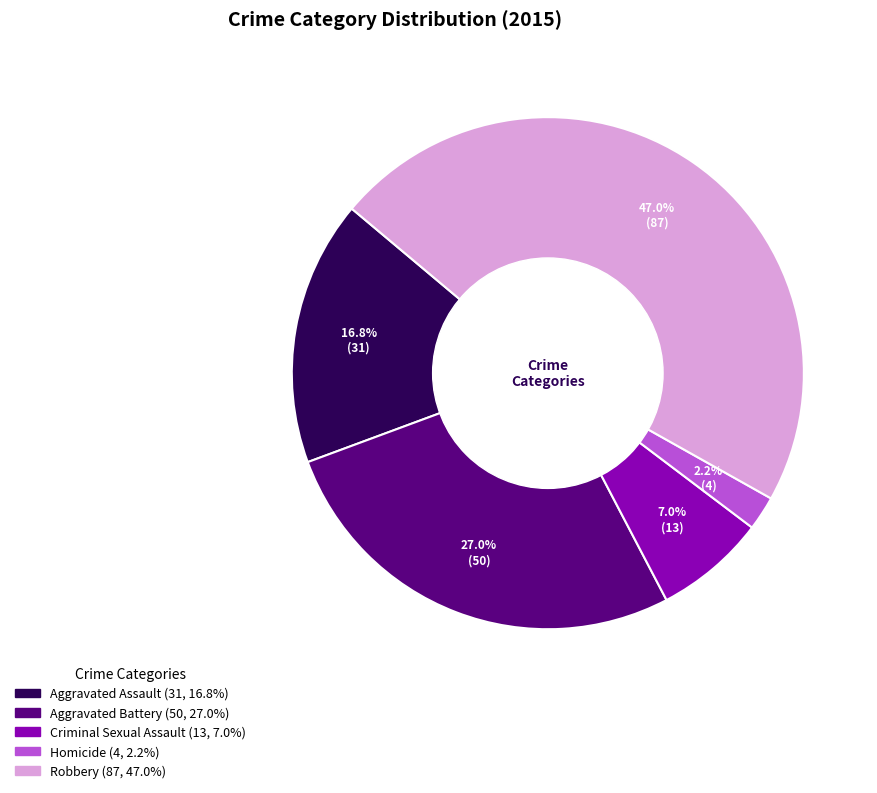

To the nearest percent, what portion does Robbery represent?

47%